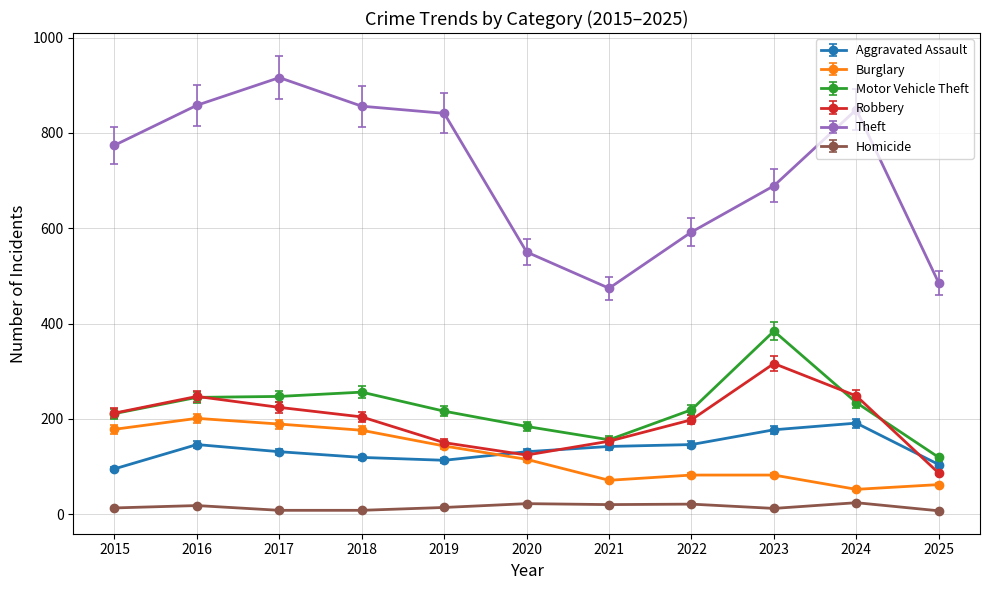

Is this an area chart (filled region under the line)?

No